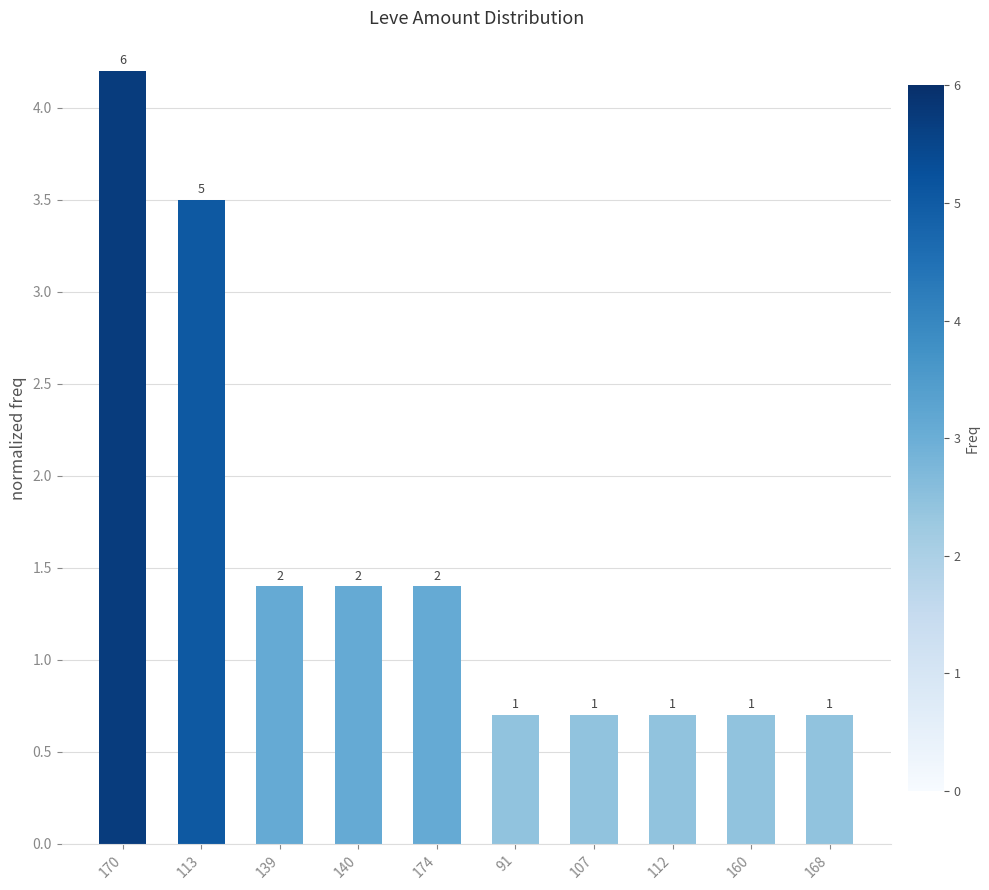

How many bars are there in total?

10